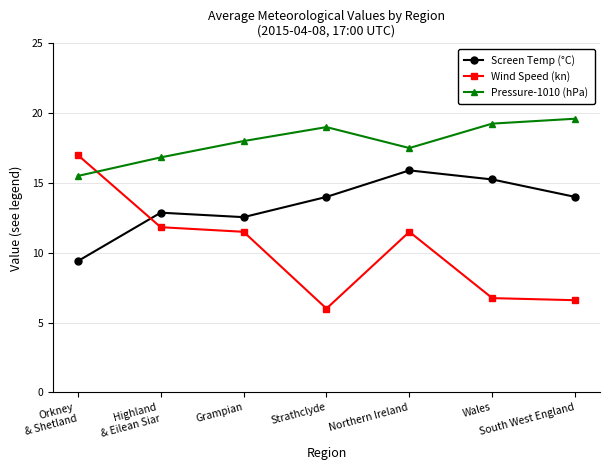

At which category does Screen Temp (°C) reach its first local valley?

Grampian